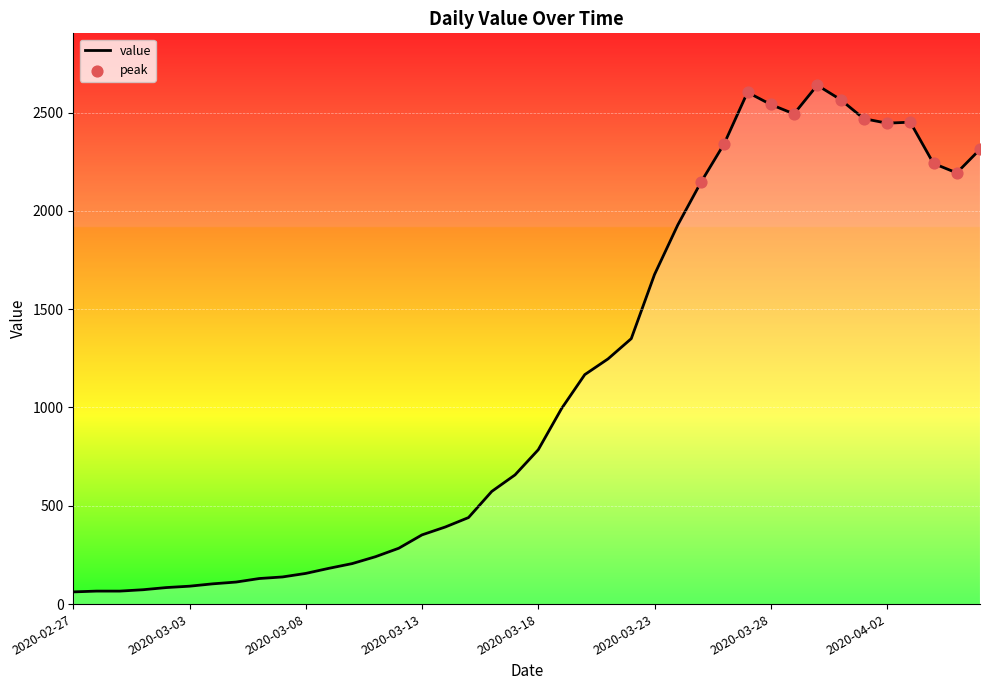

What is the smallest value displayed?

62